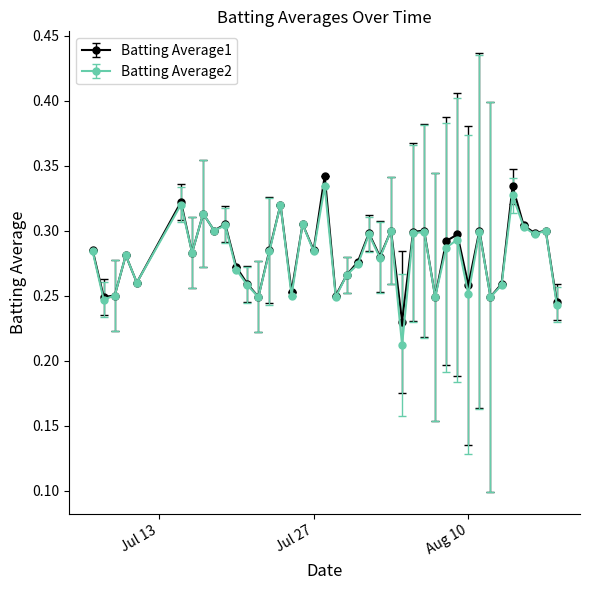

True or false: Batting Average1 has more than 1 points higher than both neighbors.

True